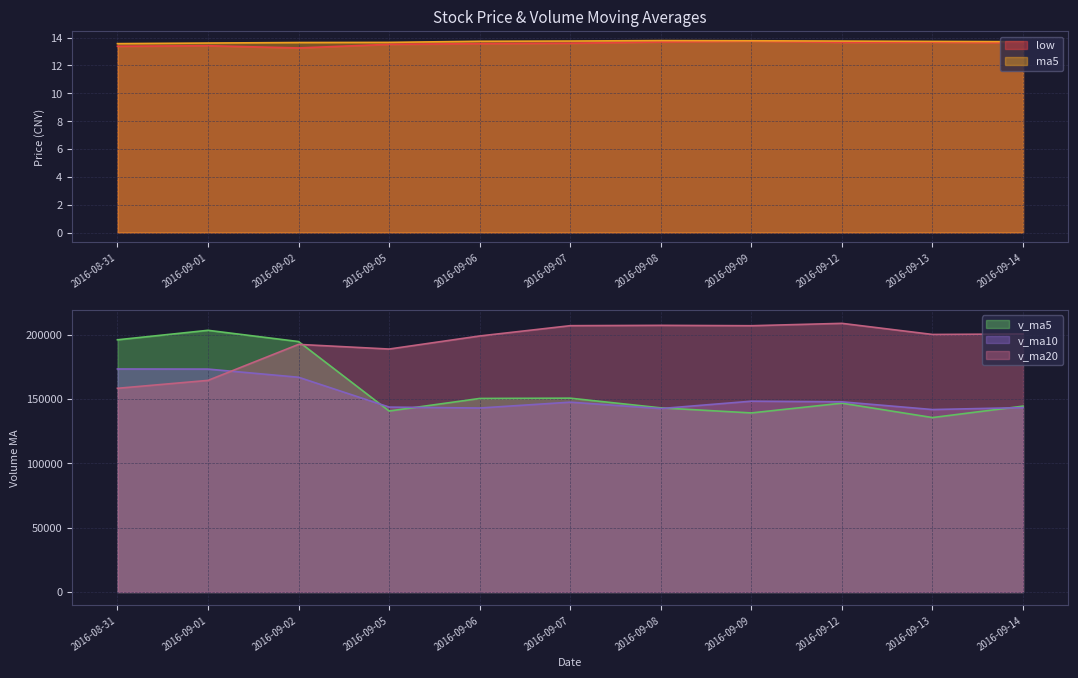

What is the label of the 11th point from the left?

2016-09-14